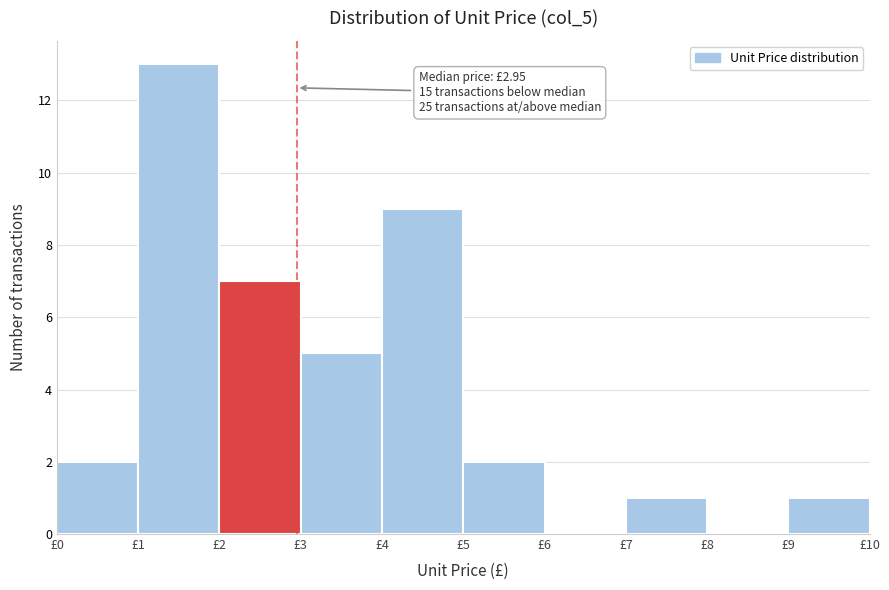

Over which range of the x-axis is the bar tallest?

1 to 2